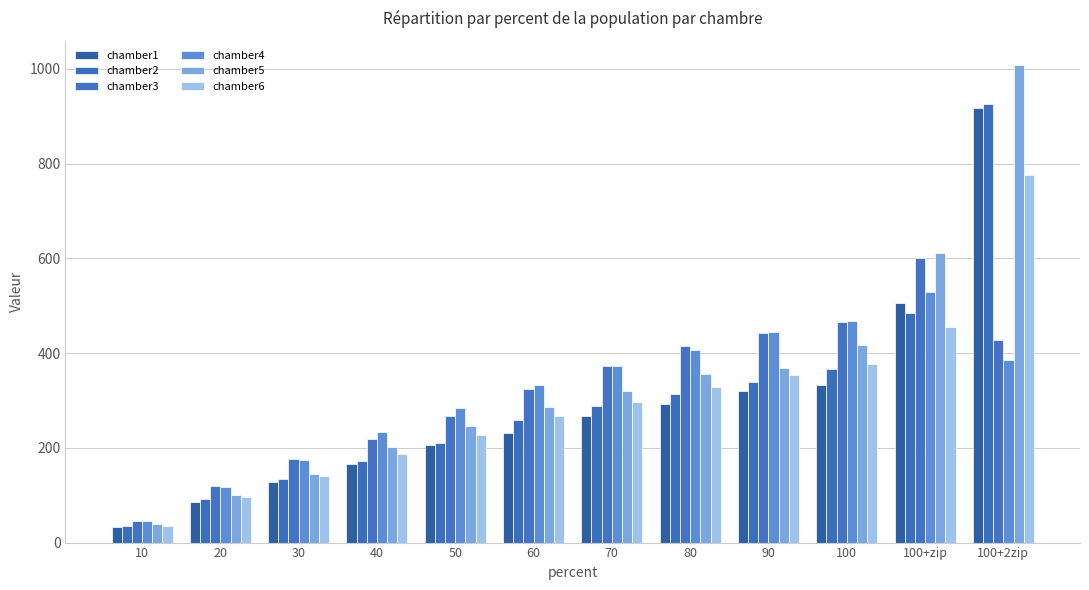

What is the sum of all chamber4 values?

3794